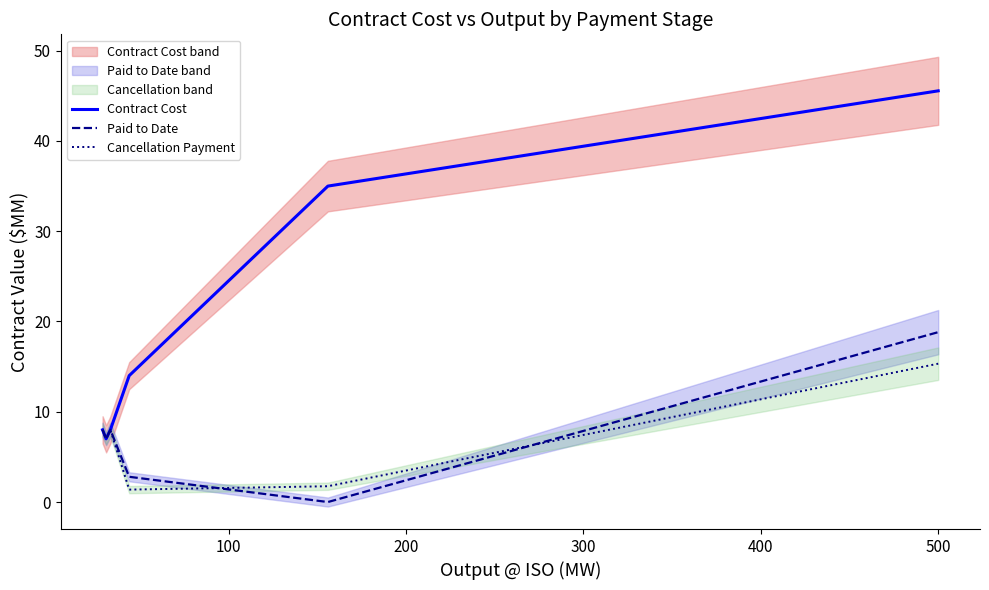

How many interior local peaks does the Paid to Date series have?

1